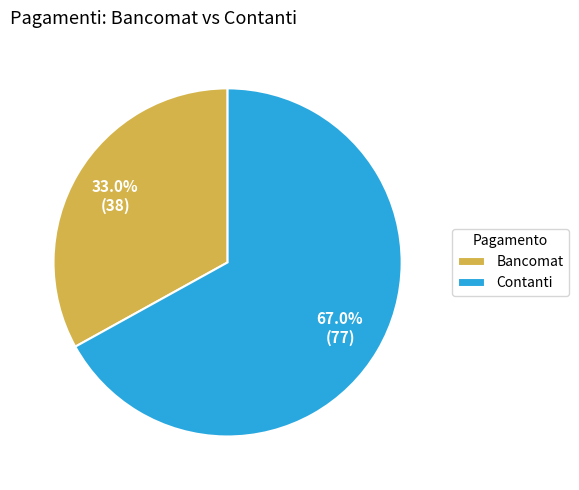

To the nearest percent, what portion does Bancomat represent?

33%